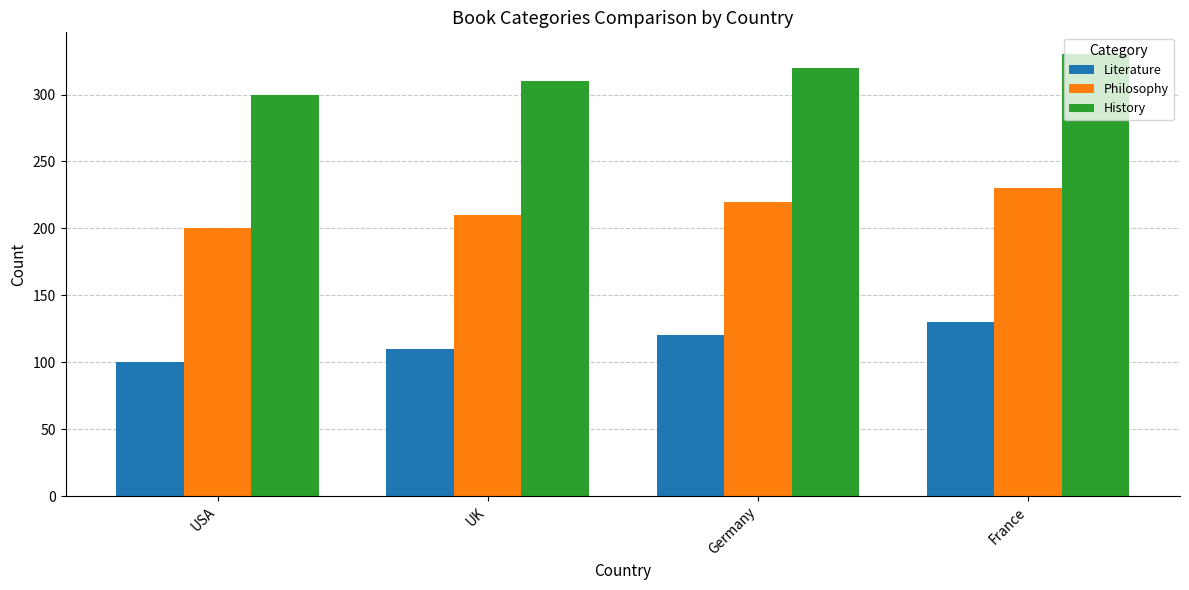

Reading left to right, transcribe all the data shown in this chart.

Literature: USA=100	UK=110	Germany=120	France=130
Philosophy: USA=200	UK=210	Germany=220	France=230
History: USA=300	UK=310	Germany=320	France=330